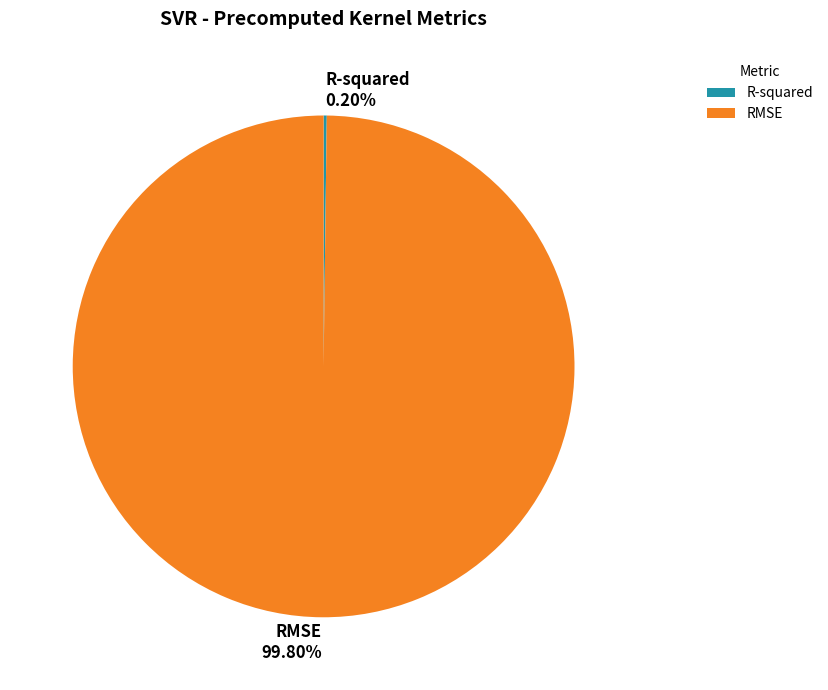

Which category has the biggest portion of the pie?

RMSE